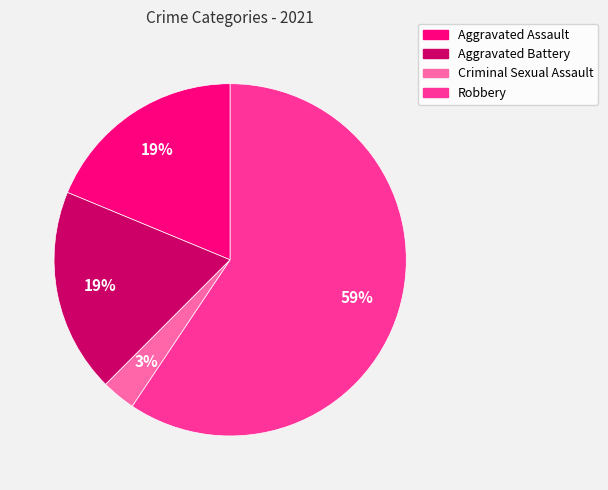

Is there any slice that represents more than half of the pie?

Yes